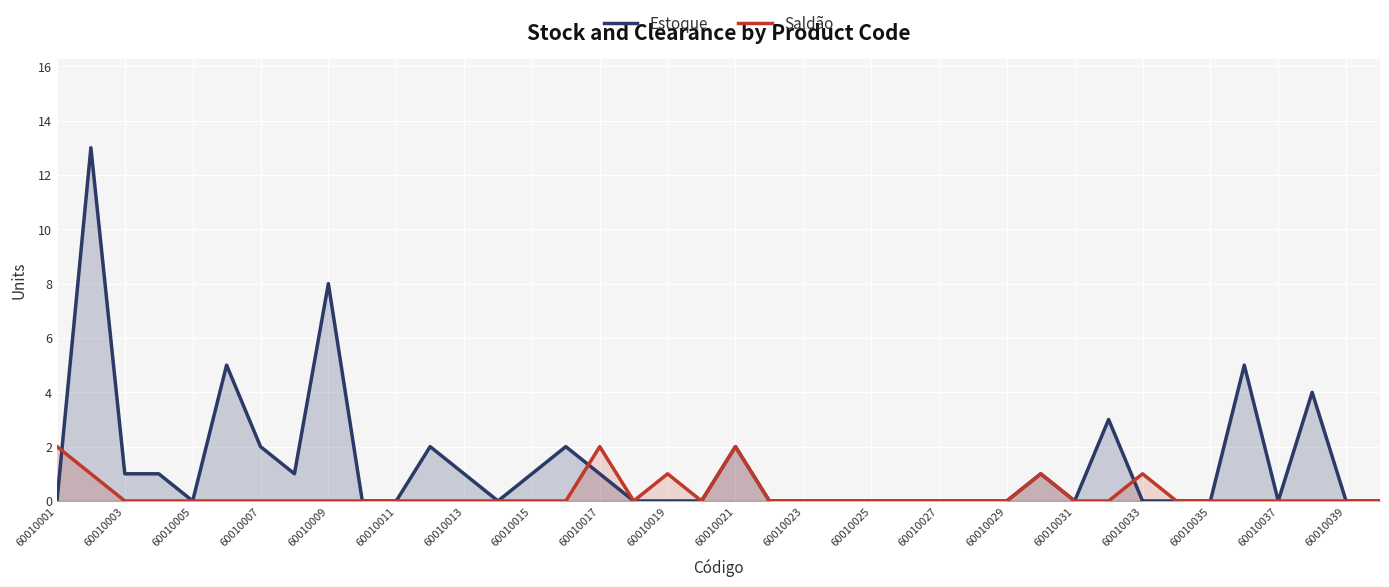

Which series has the largest range (max minus min)?

Estoque